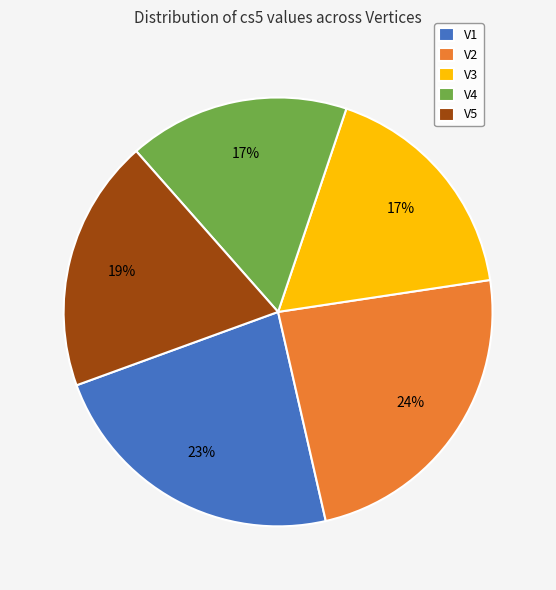

The V3 slice represents 30% of the pie. True or false?

False